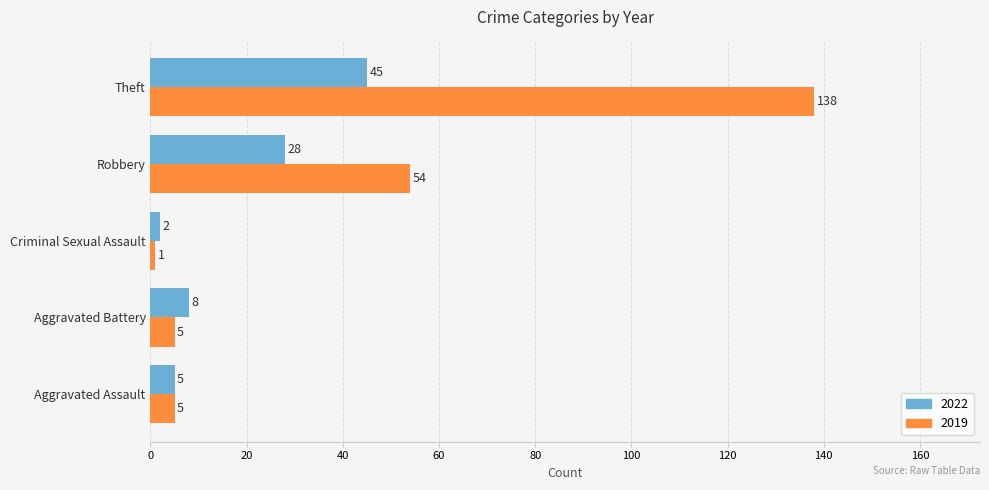

What is the minimum value for 2022?

2